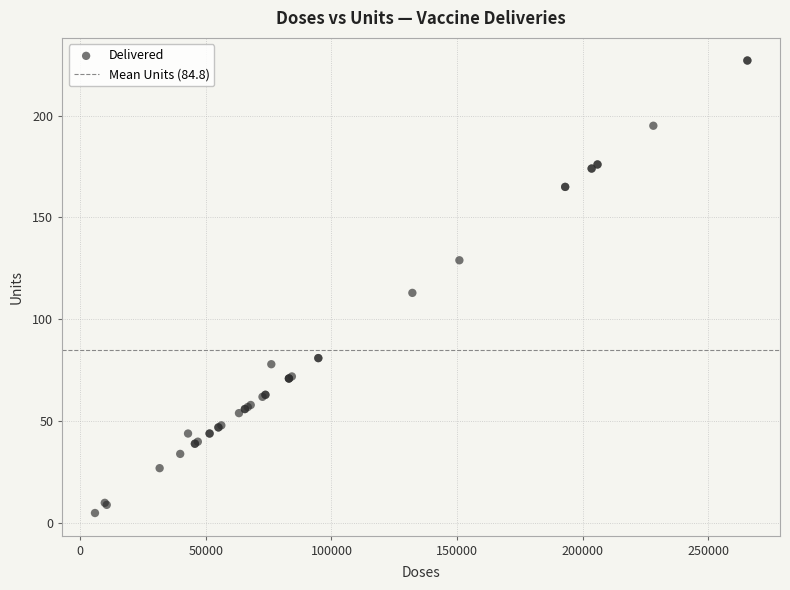

What Y value in the scatter plot is closest to 116?

113